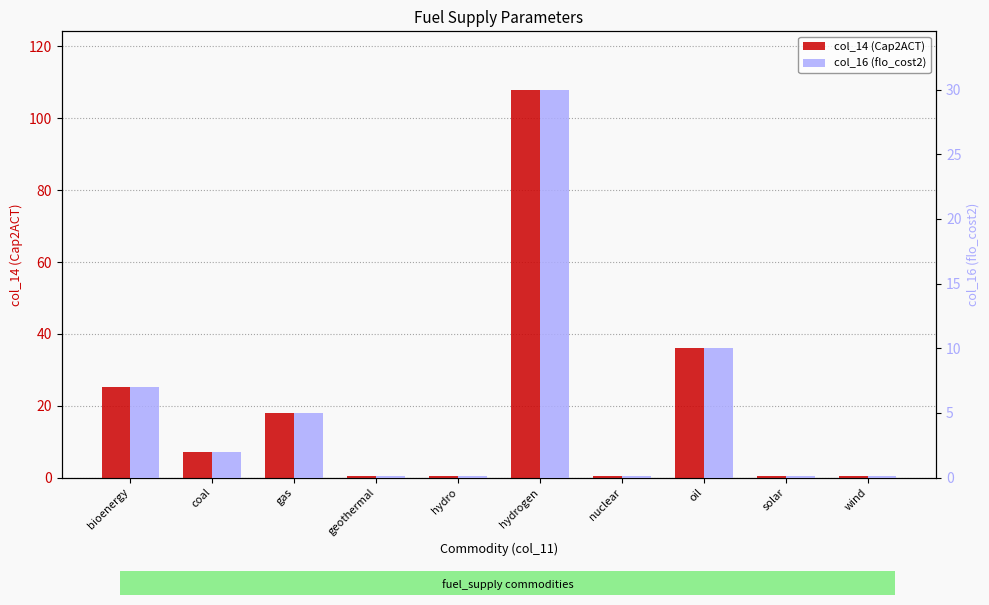

What are all the series names shown in the legend?

col_14 (Cap2ACT), col_16 (flo_cost2)